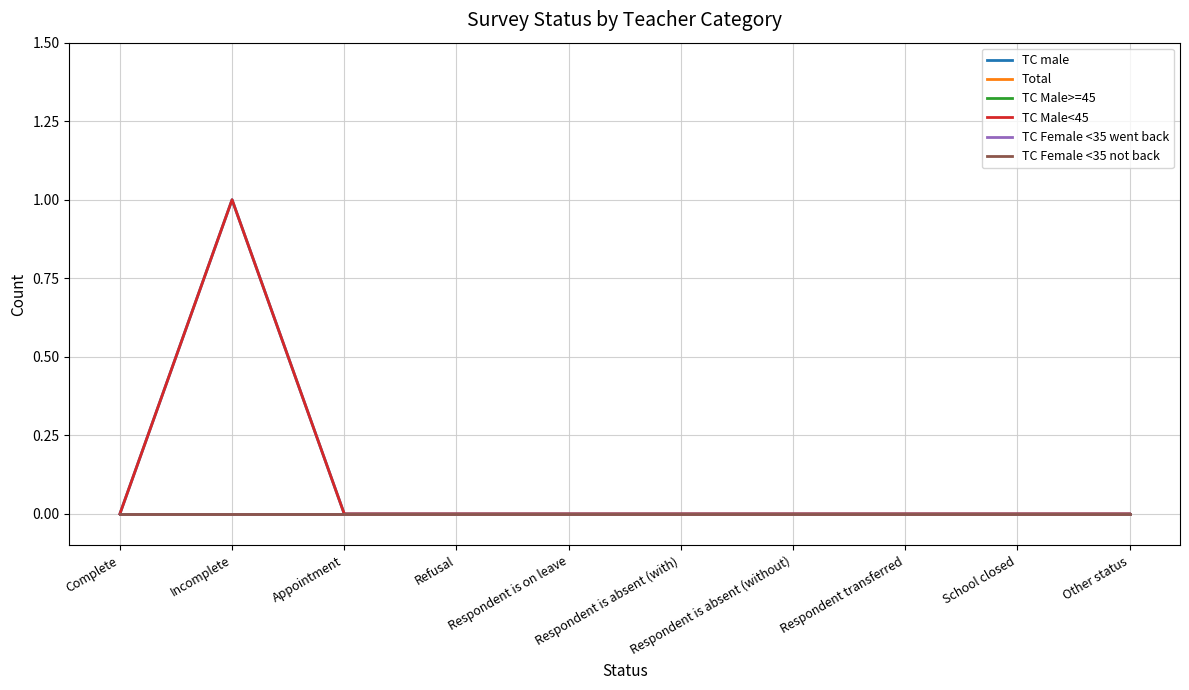

At which category is the sum across all series the highest?

Incomplete